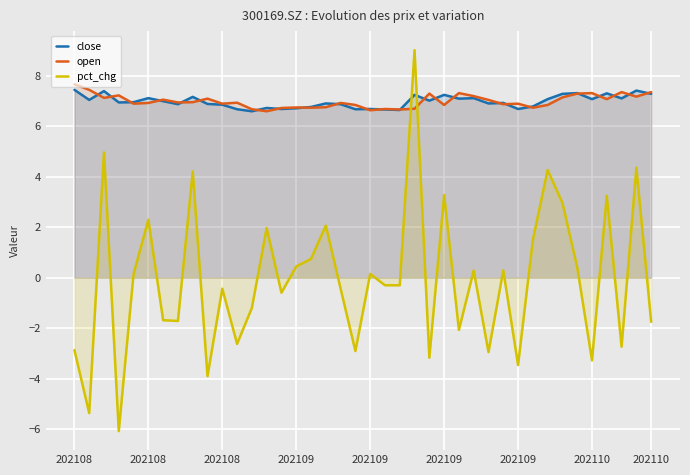

Does the chart display data point markers on the line(s)?

No